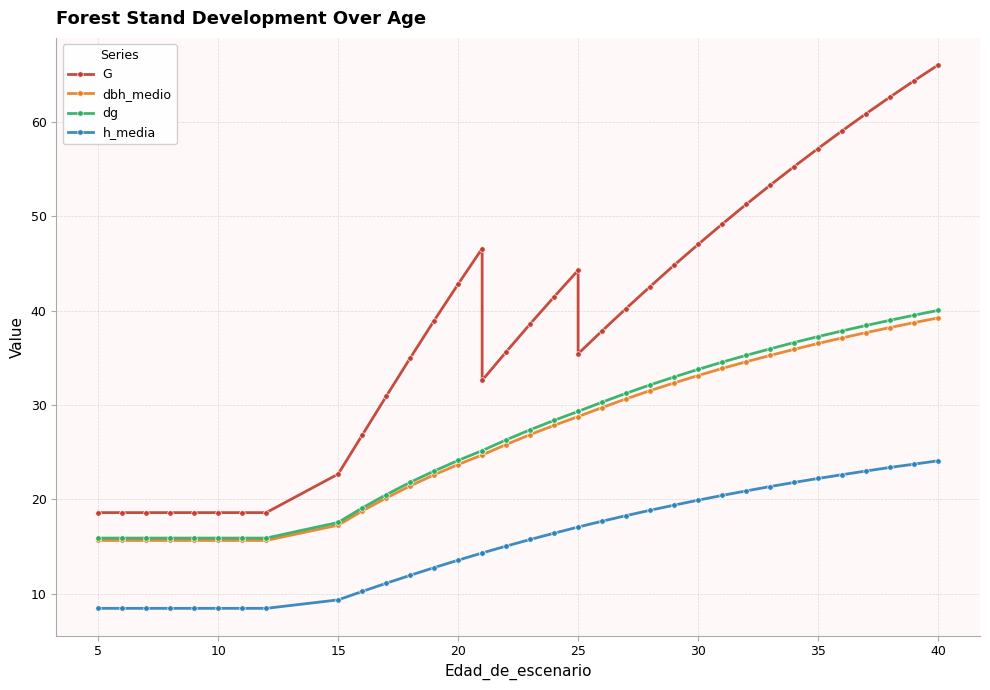

The value of h_media at 17 is 5.9. True or false?

False